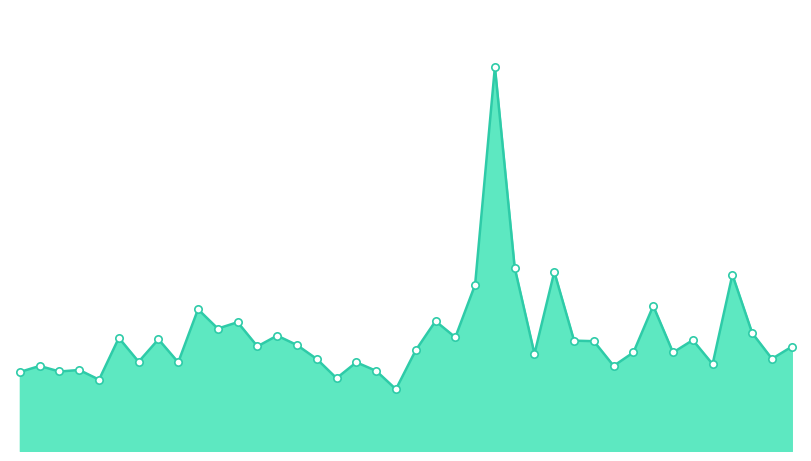

Does the chart have visible grid lines?

No